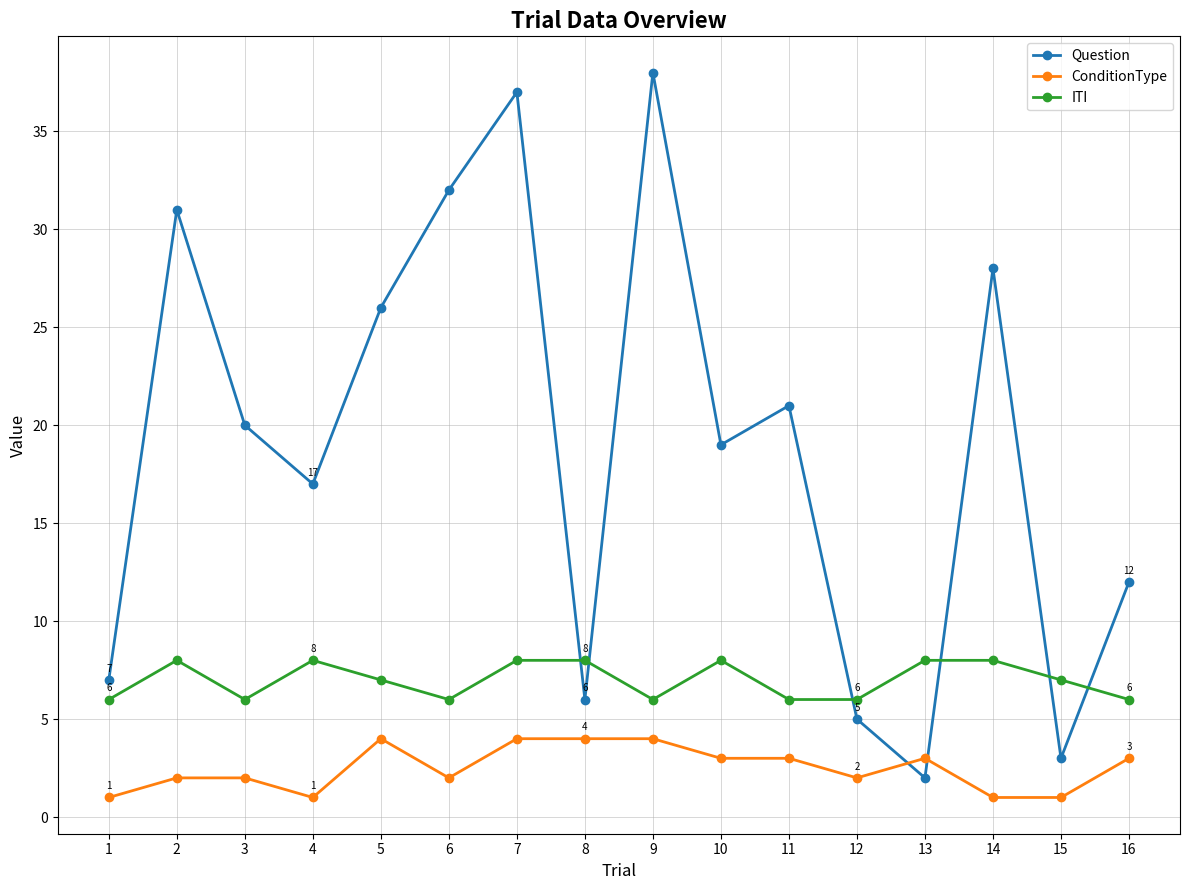

Rank the series by their average value, from highest to lowest.

Question, ITI, ConditionType